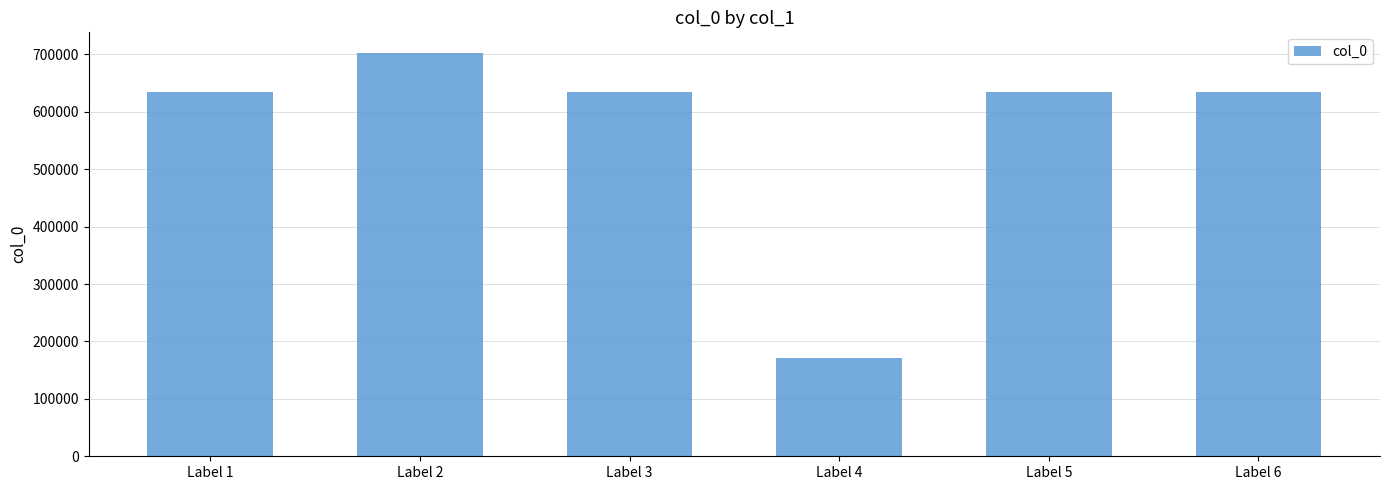

The chart shows a value of 634495 at Label 5. True or false?

True